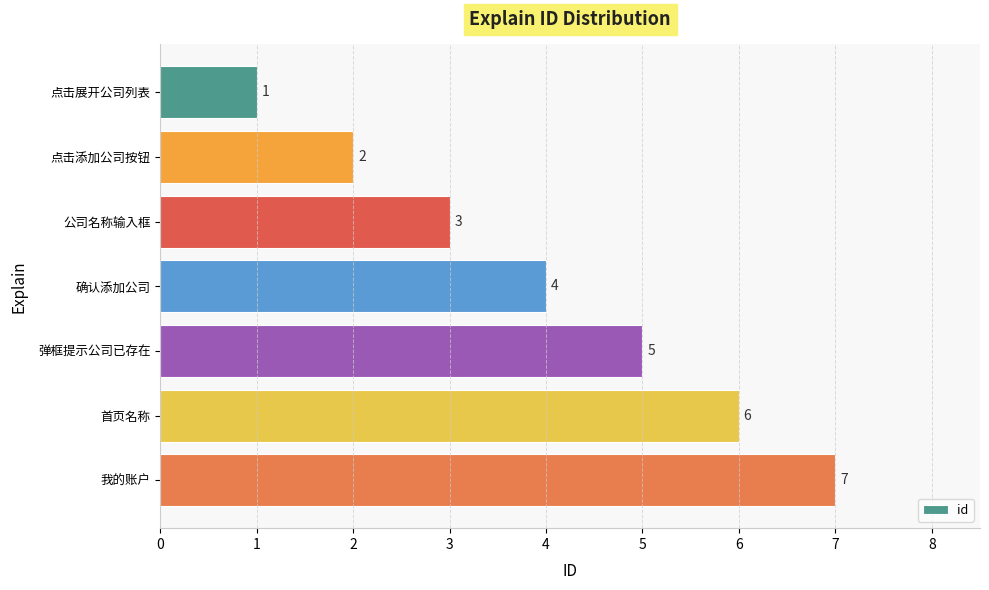

The chart shows a value of 10 at 我的账户. True or false?

False